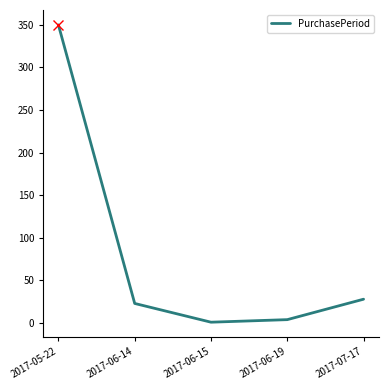

How many interior local valleys (lower than both neighbors) does the data have?

1